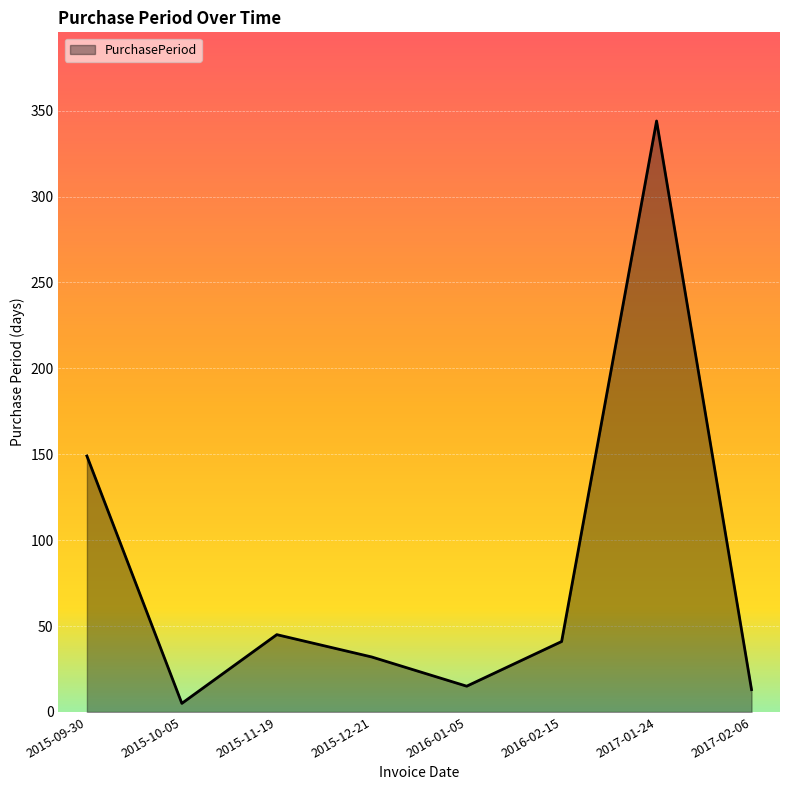

What is the ratio of the value at 2015-10-05 to the value at 2015-12-21?

0.2